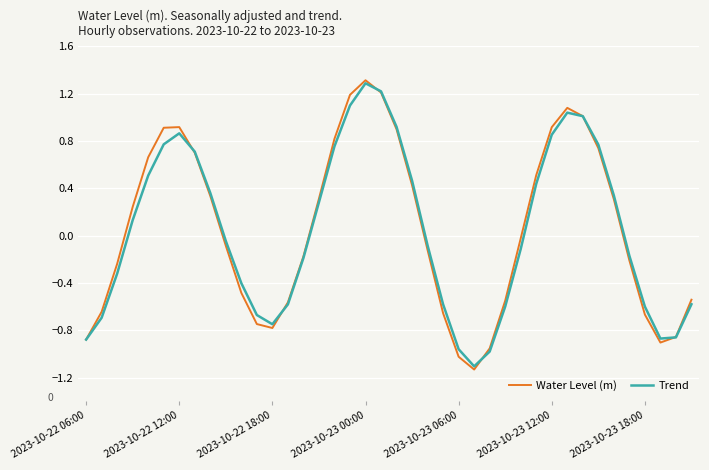

List the series in order of their peak value, lowest first.

Trend, Water Level (m)